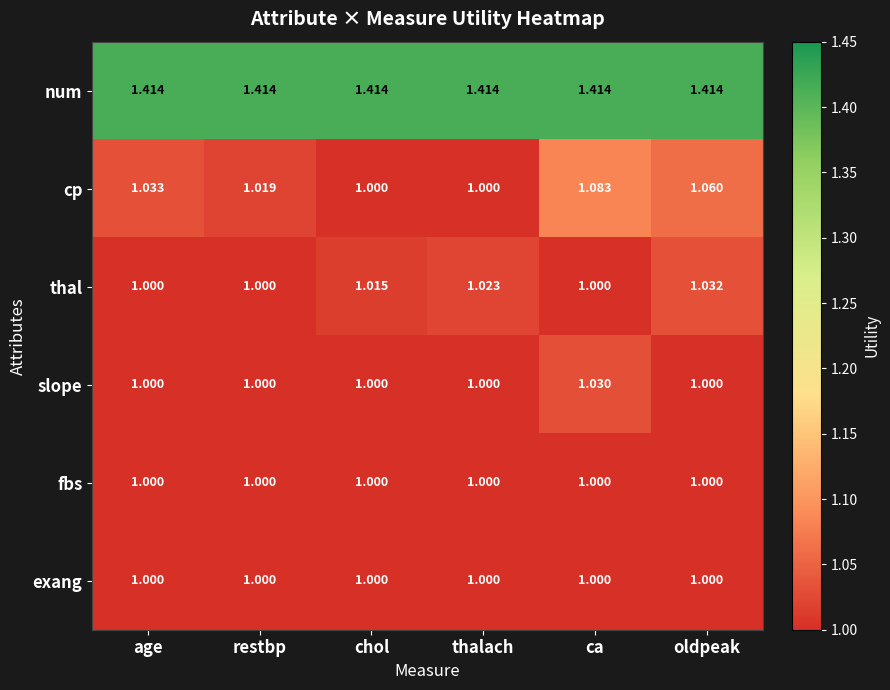

At which category is the sum across all series the highest?

ca